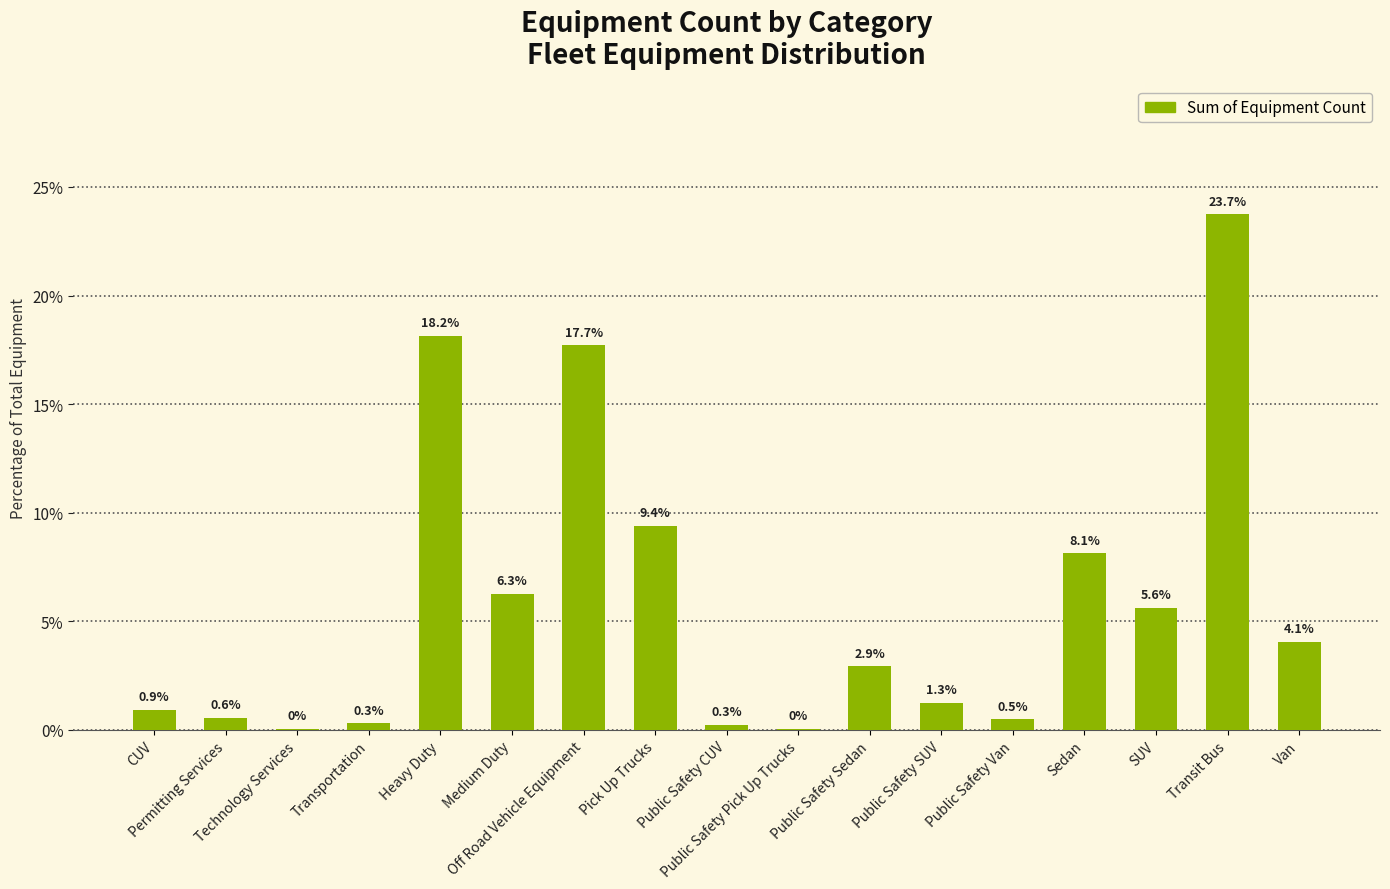

What is the maximum value shown in the chart?

23.7